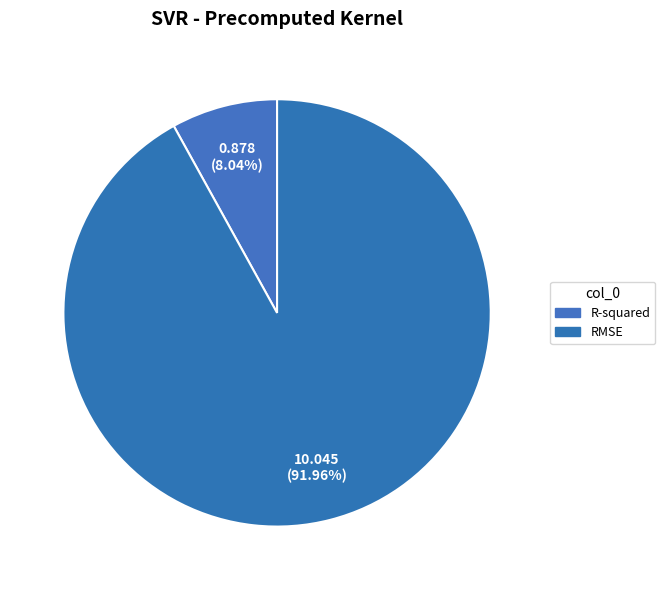

How many slices are in this pie chart?

2